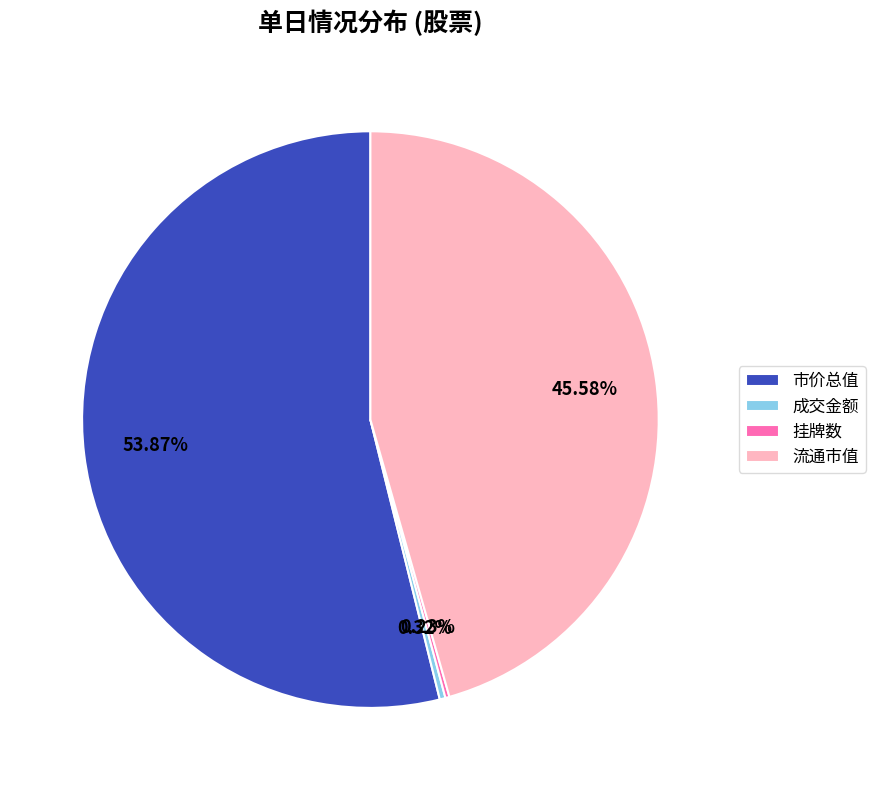

What is the largest slice in the pie chart?

市价总值